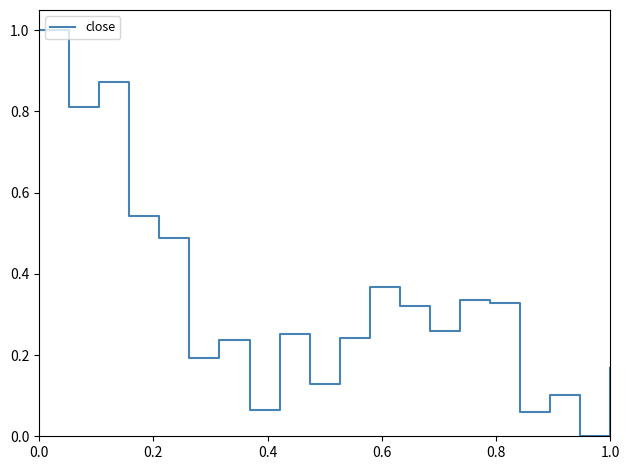

What is the greatest value displayed?

1.0